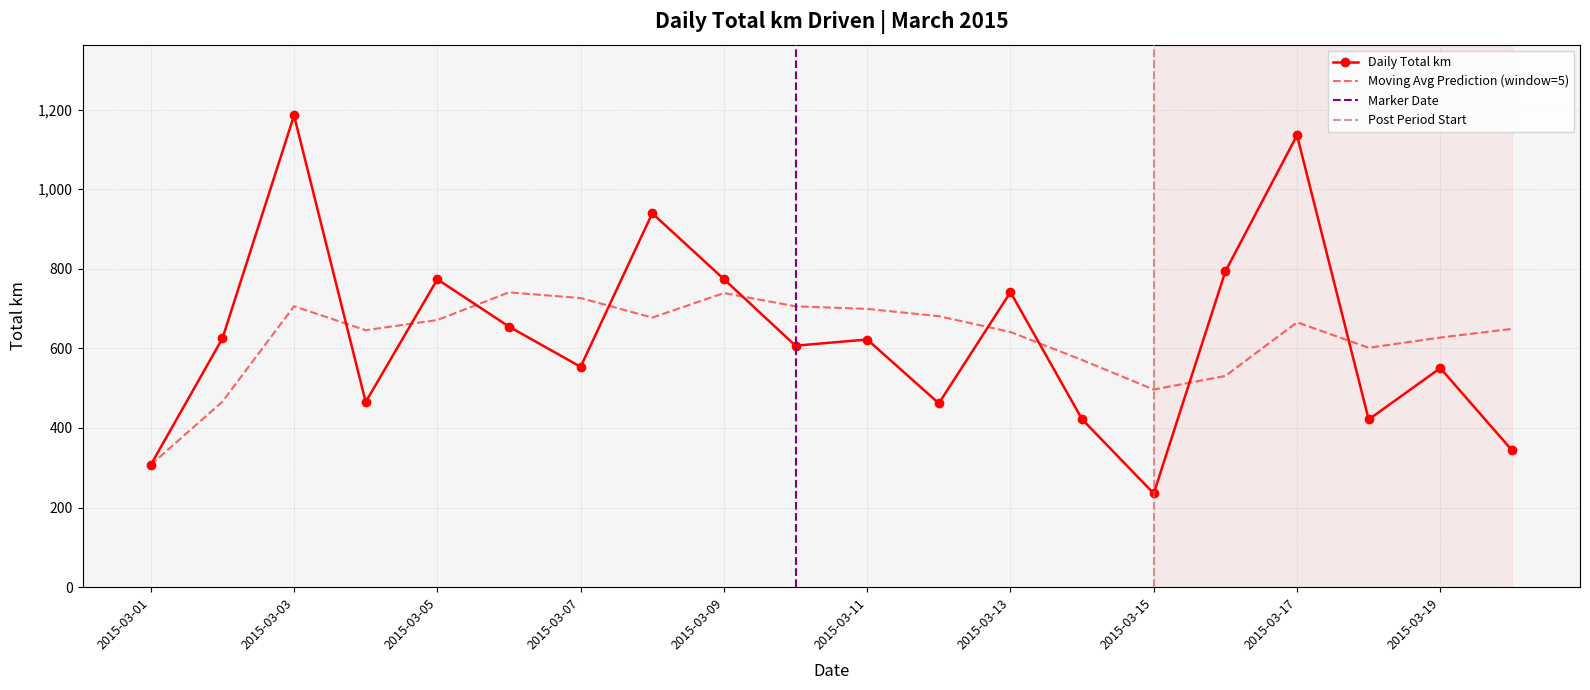

Rank the categories by value from lowest to highest.

2015-03-15, 2015-03-01, 2015-03-20, 2015-03-18, 2015-03-14, 2015-03-12, 2015-03-04, 2015-03-19, 2015-03-07, 2015-03-10, 2015-03-11, 2015-03-02, 2015-03-06, 2015-03-13, 2015-03-05, 2015-03-09, 2015-03-16, 2015-03-08, 2015-03-17, 2015-03-03